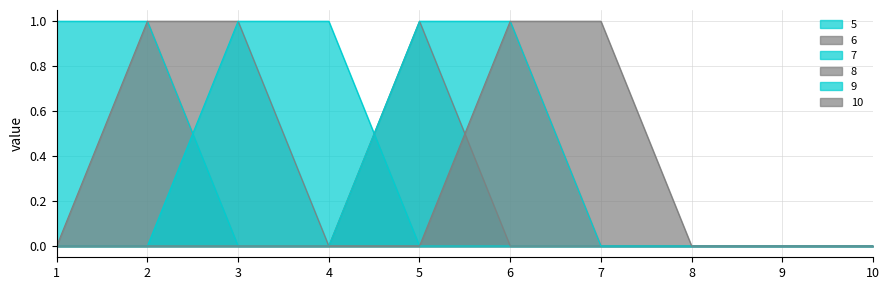

Which has a higher value, 7 or 4?

7